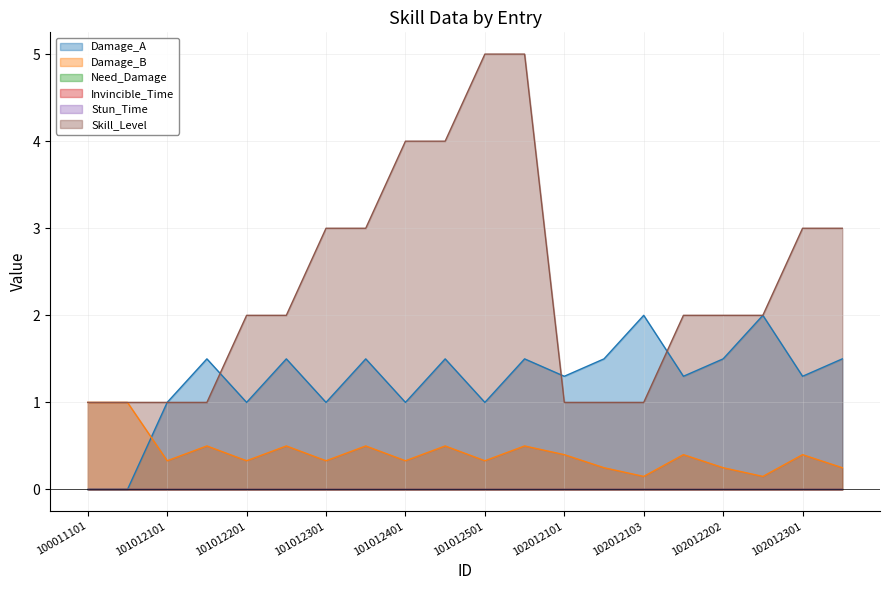

Where does the Damage_A series first go above 1?

101012102